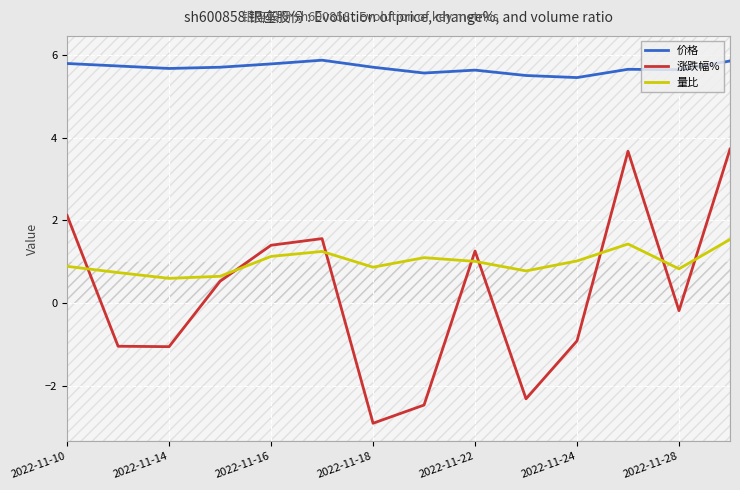

True or false: 量比 has a value of 0.9 at 2022-11-10.

True